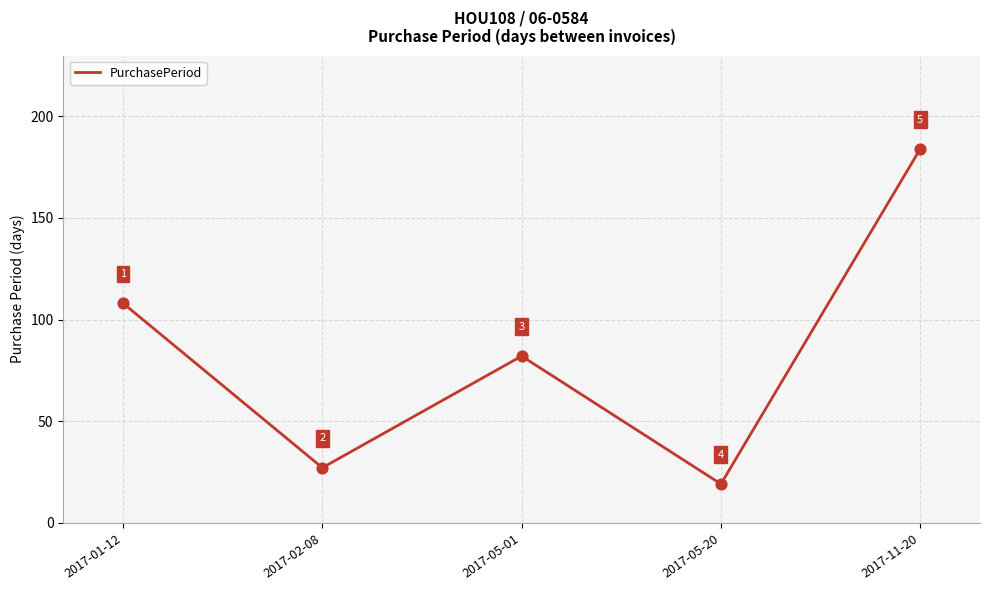

Which has a higher value, 2017-02-08 or 2017-01-12?

2017-01-12